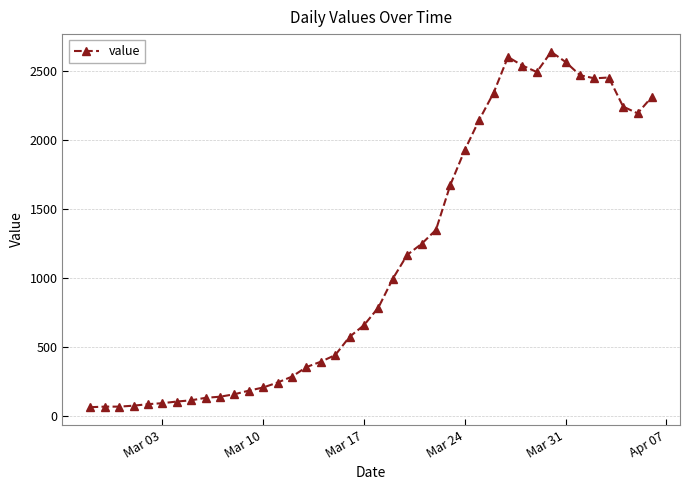

What is the value of the 18th point from the left?

439